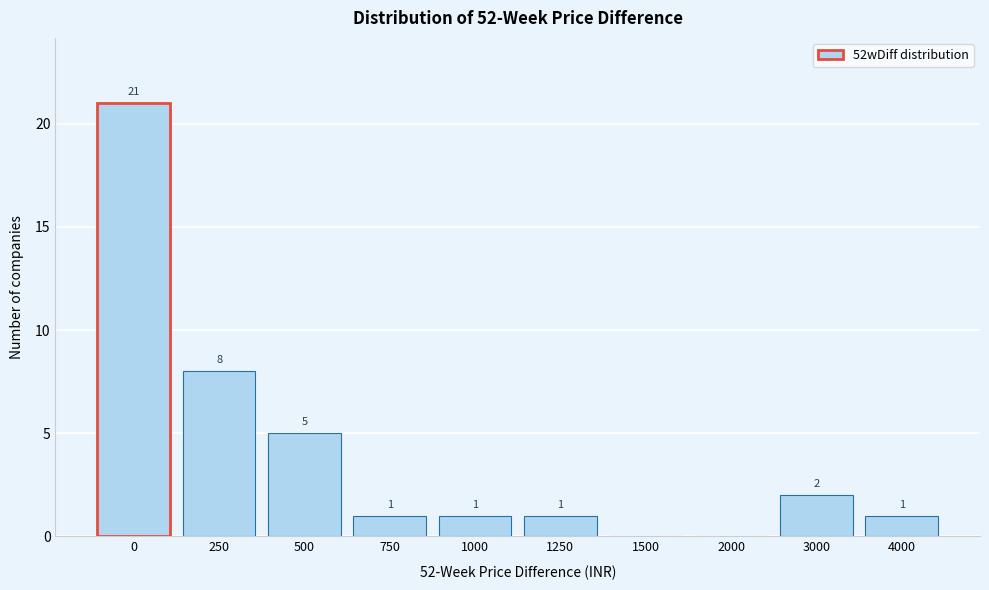

Reading left to right, what are all the values shown in this chart?

0=21	250=8	500=5	750=1	1000=1	1250=1	1500=0	2000=0	3000=2	4000=1